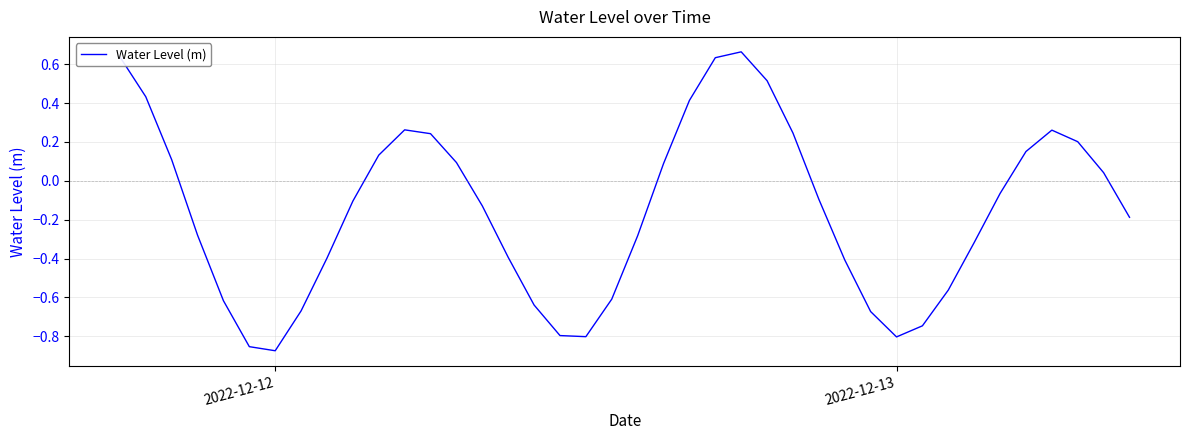

What is the difference between the maximum and minimum values?

1.5